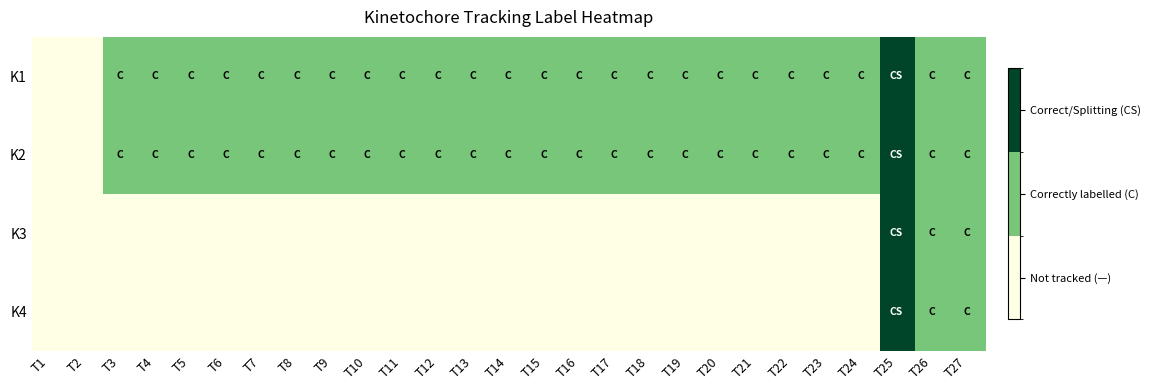

Reading left to right, list all the values displayed in this chart.

K1: T1=0	T2=0	T3=1	T4=1	T5=1	T6=1	T7=1	T8=1	T9=1	T10=1	T11=1	T12=1	T13=1	T14=1	T15=1	T16=1	T17=1	T18=1	T19=1	T20=1	T21=1	T22=1	T23=1	T24=1	T25=2	T26=1	T27=1
K2: T1=0	T2=0	T3=1	T4=1	T5=1	T6=1	T7=1	T8=1	T9=1	T10=1	T11=1	T12=1	T13=1	T14=1	T15=1	T16=1	T17=1	T18=1	T19=1	T20=1	T21=1	T22=1	T23=1	T24=1	T25=2	T26=1	T27=1
K3: T1=0	T2=0	T3=0	T4=0	T5=0	T6=0	T7=0	T8=0	T9=0	T10=0	T11=0	T12=0	T13=0	T14=0	T15=0	T16=0	T17=0	T18=0	T19=0	T20=0	T21=0	T22=0	T23=0	T24=0	T25=2	T26=1	T27=1
K4: T1=0	T2=0	T3=0	T4=0	T5=0	T6=0	T7=0	T8=0	T9=0	T10=0	T11=0	T12=0	T13=0	T14=0	T15=0	T16=0	T17=0	T18=0	T19=0	T20=0	T21=0	T22=0	T23=0	T24=0	T25=2	T26=1	T27=1